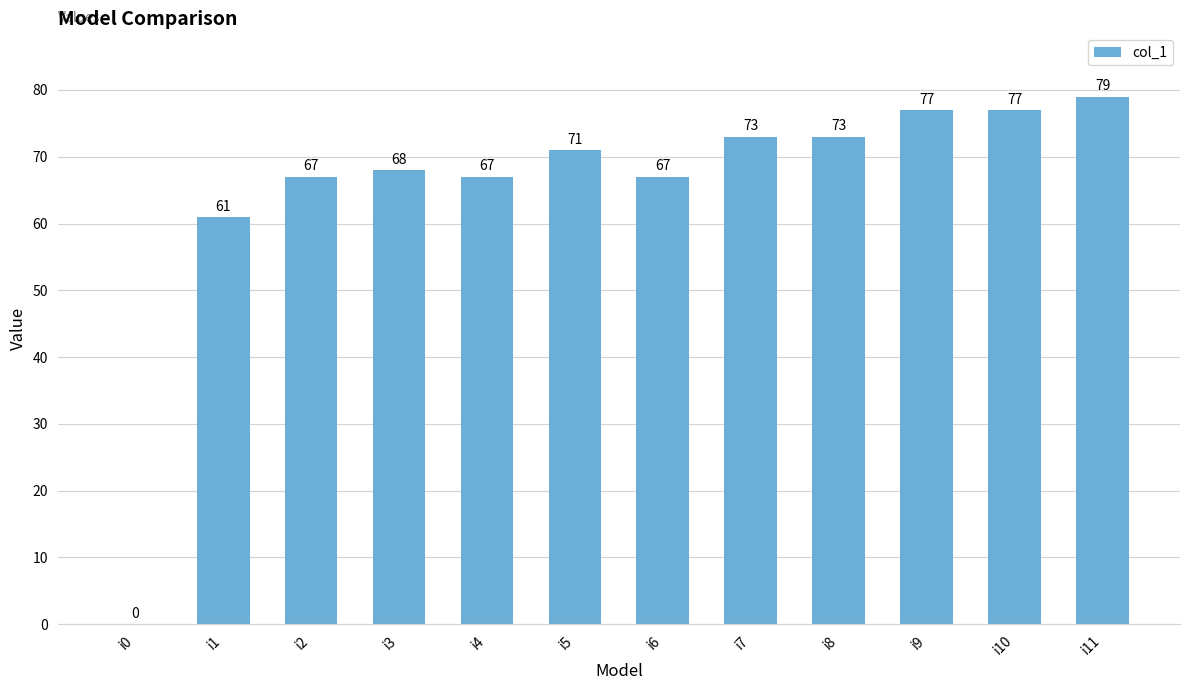

Reading right to left, list all the values displayed in this chart.

79	77	77	73	73	67	71	67	68	67	61	0